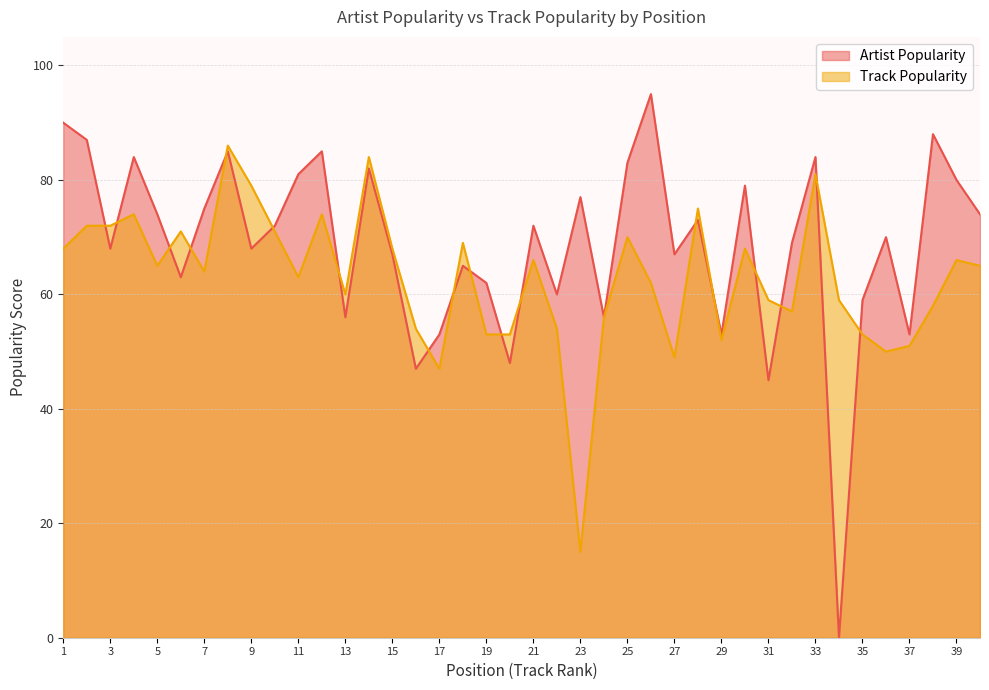

List the series in order of their overall mean, lowest first.

Track Popularity, Artist Popularity